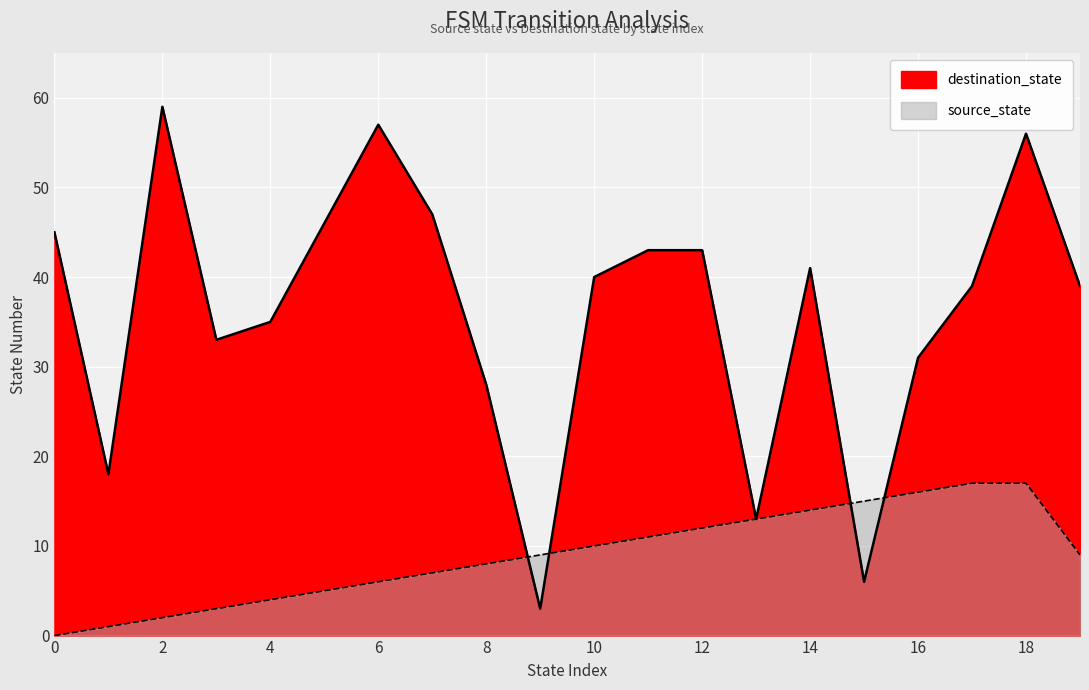

Reading right to left, what are all the values shown in this chart?

destination_state: 19=39	18=56	17=39	16=31	15=6	14=41	13=13	12=43	11=43	10=40	9=3	8=28	7=47	6=57	5=46	4=35	3=33	2=59	1=18	0=45
source_state: 19=9	18=17	17=17	16=16	15=15	14=14	13=13	12=12	11=11	10=10	9=9	8=8	7=7	6=6	5=5	4=4	3=3	2=2	1=1	0=0